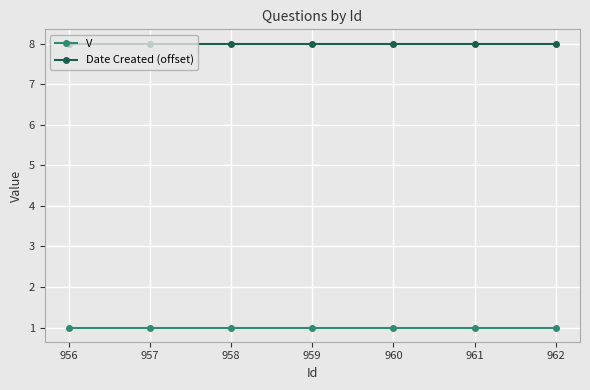

What is the total value across all series at 958?

9